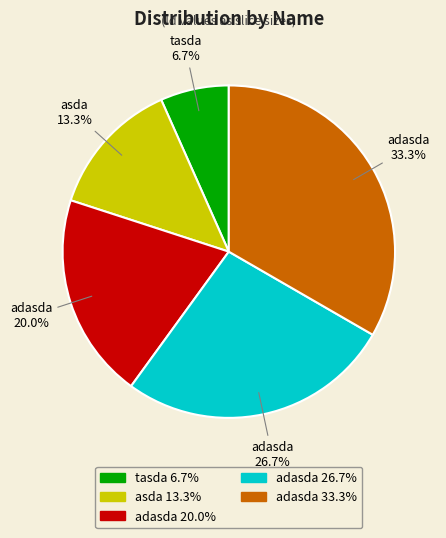

Count the number of slices in the pie.

5